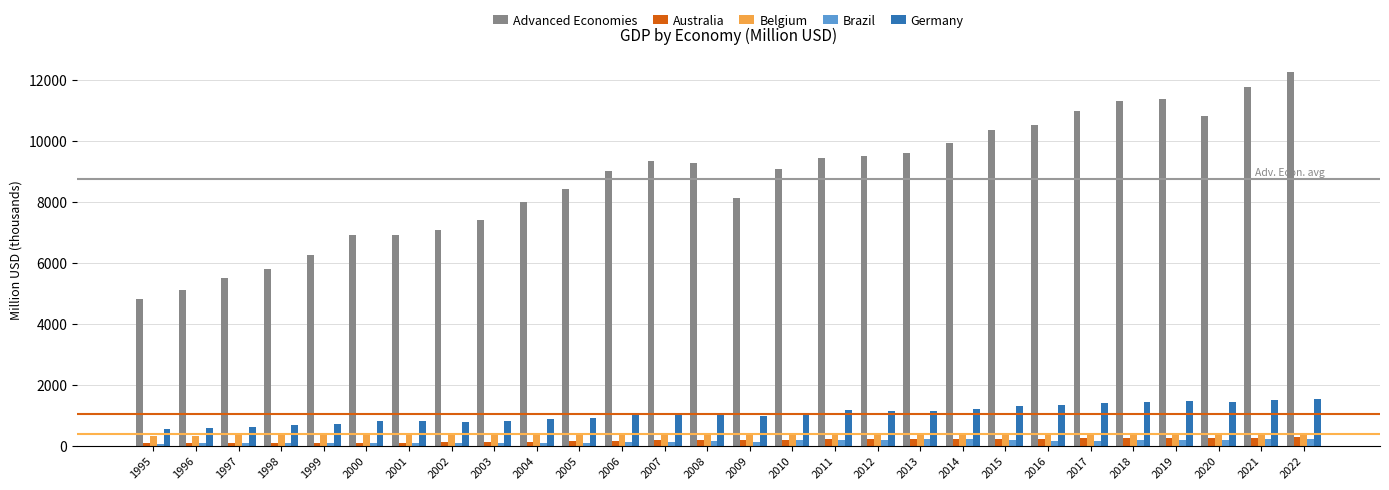

Which series has the widest spread of values?

Advanced Economies